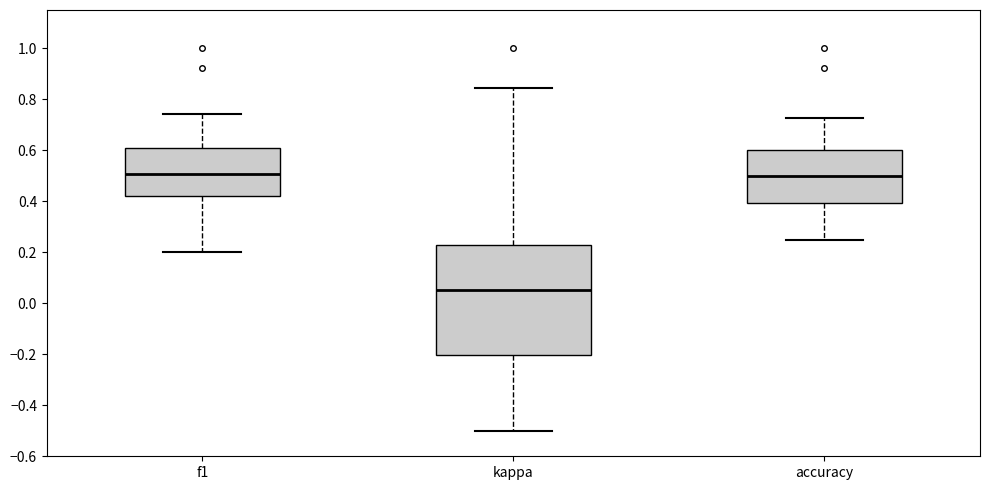

Reading left to right, transcribe this box plot: for each box, give where its median line is, the range the box spans, and where its two whiskers end, as read against the y-axis. The values are not printed on the chart, so give them approximately, as read against the axis.

f1: median 0.50, box 0.42 to 0.62, whiskers 0.20 to 0.74
kappa: median 0.06, box -0.20 to 0.22, whiskers -0.50 to 0.84
accuracy: median 0.50, box 0.40 to 0.60, whiskers 0.26 to 0.72